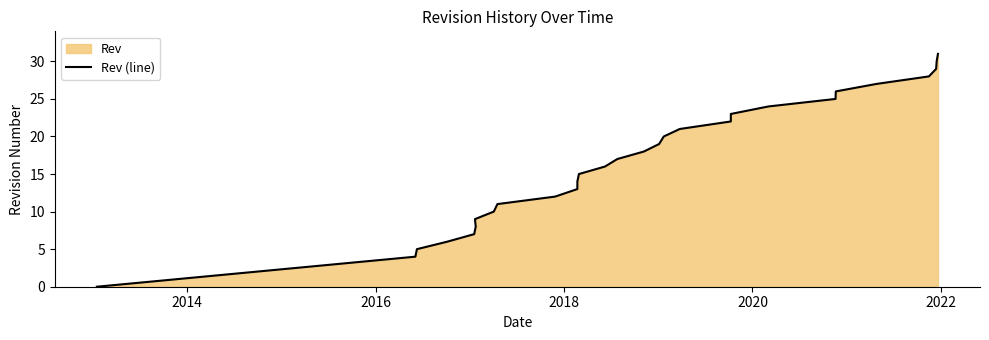

How many series are shown in this chart?

1